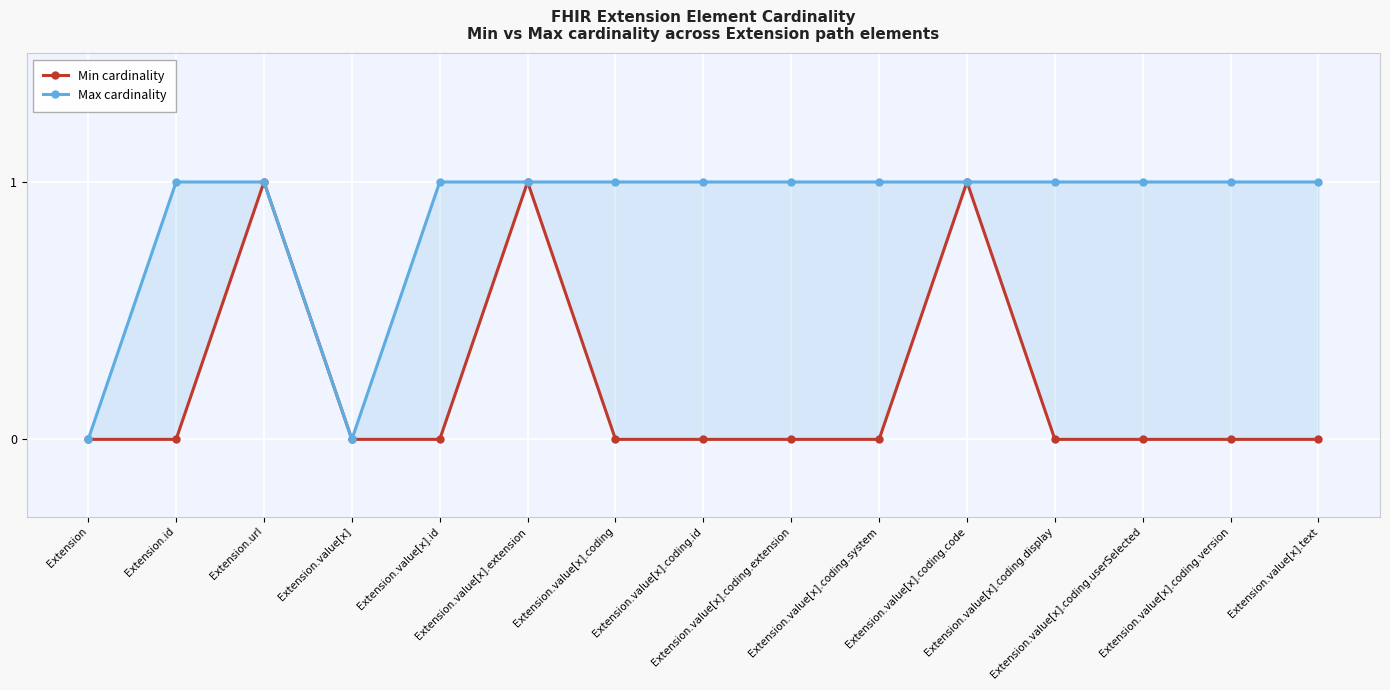

How many series are shown in this chart?

2